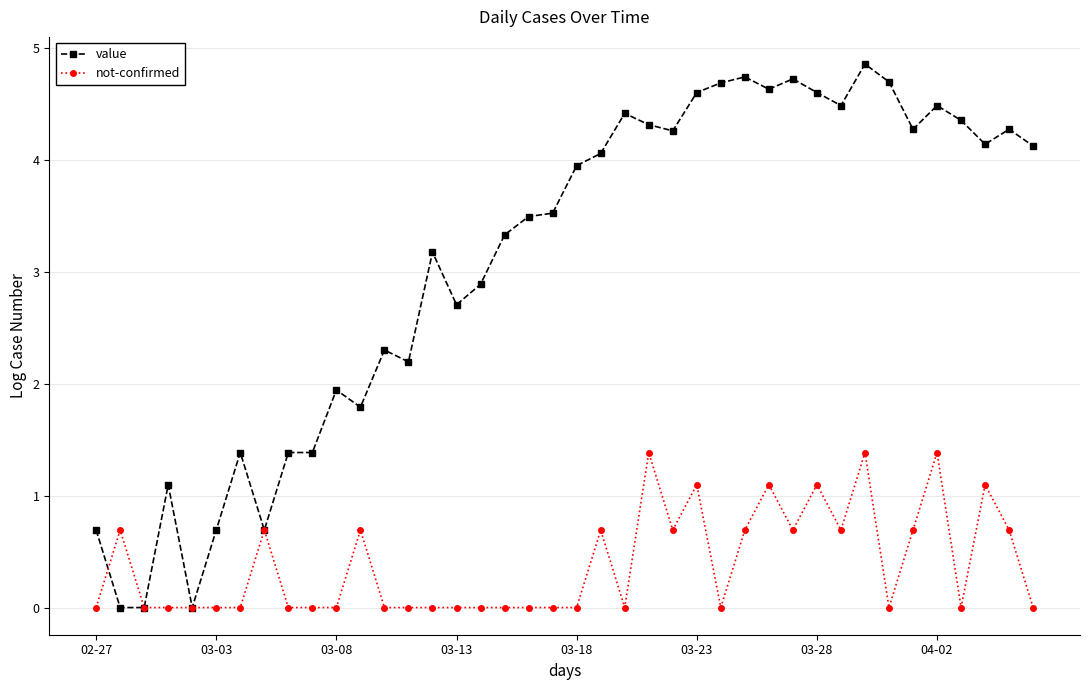

What is the average value of the value series?

3.1